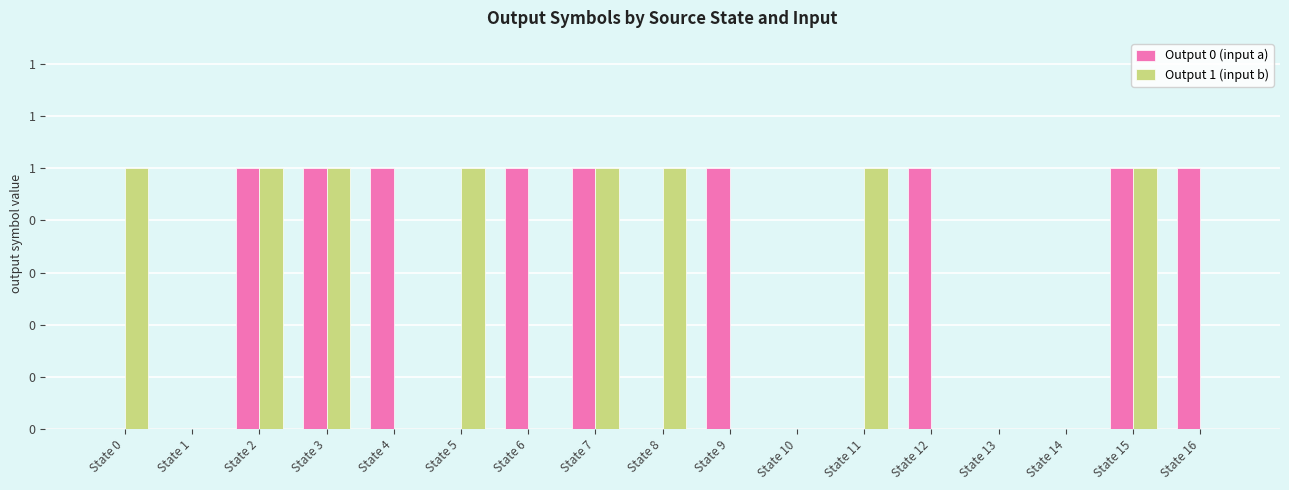

Which category has the highest value across all series?

State 2